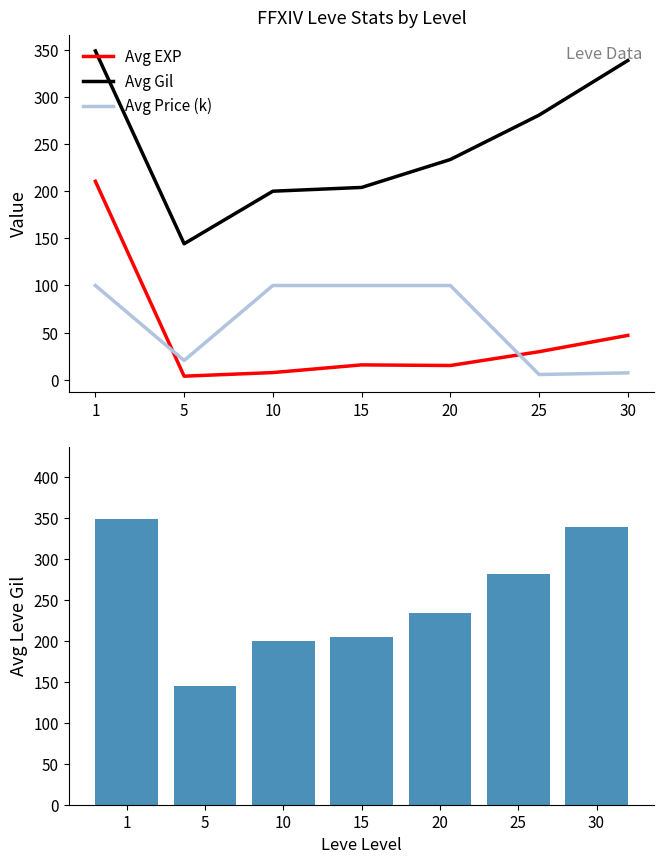

Which category has the lowest value across all series?

5